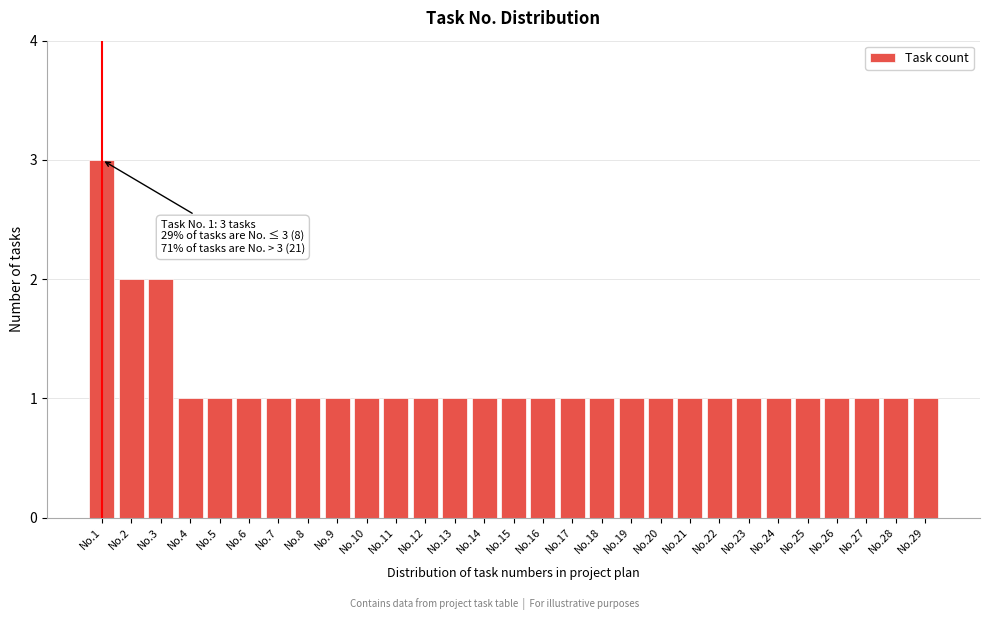

Reading left to right, extract all data points from this chart.

3	2	2	1	1	1	1	1	1	1	1	1	1	1	1	1	1	1	1	1	1	1	1	1	1	1	1	1	1